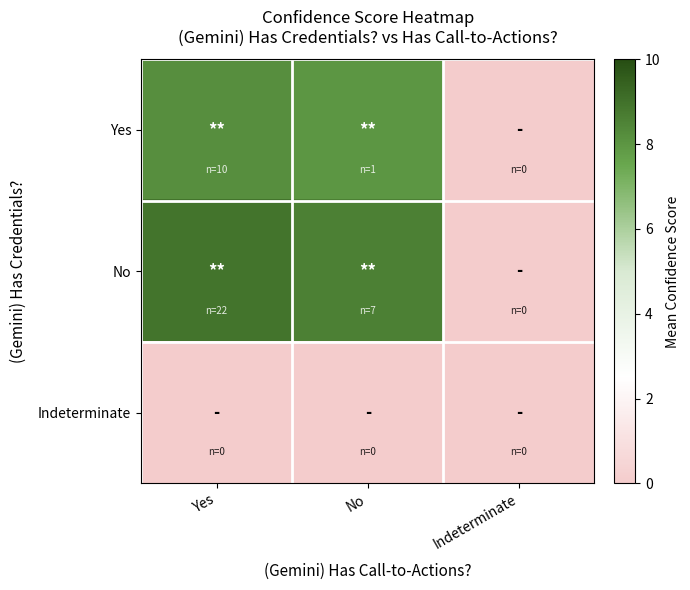

What is the total value across all series at Yes?

17.1